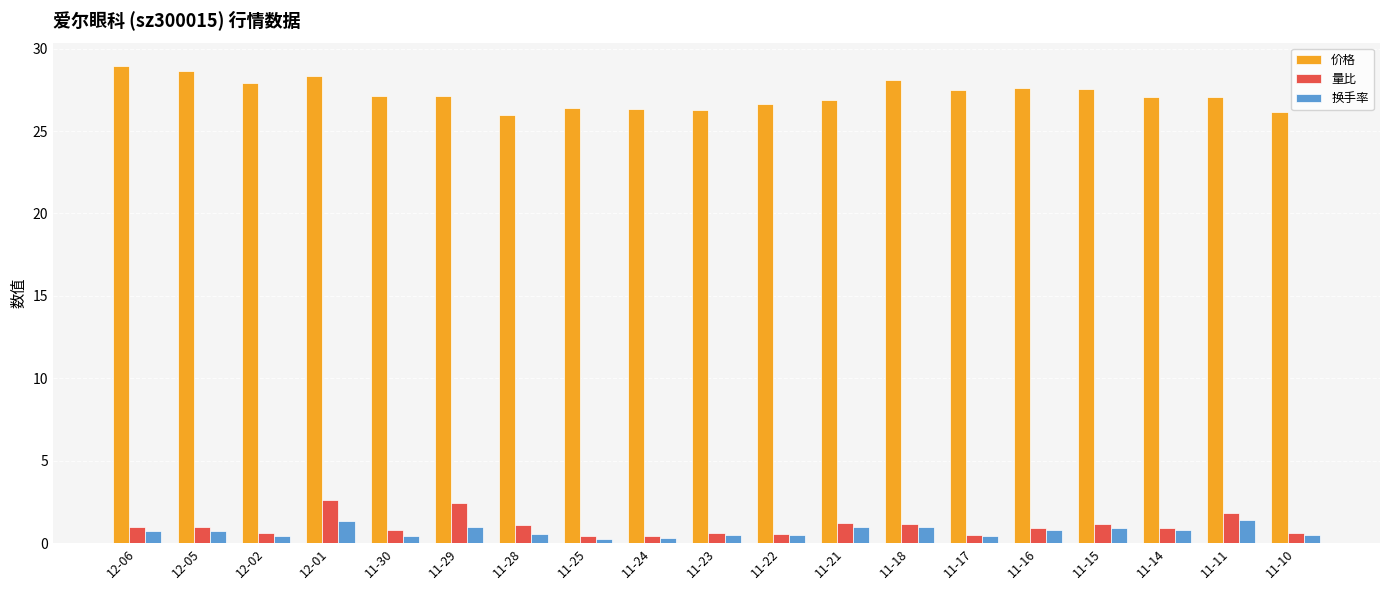

What is the difference between the maximum and minimum values in the 价格 series?

2.9